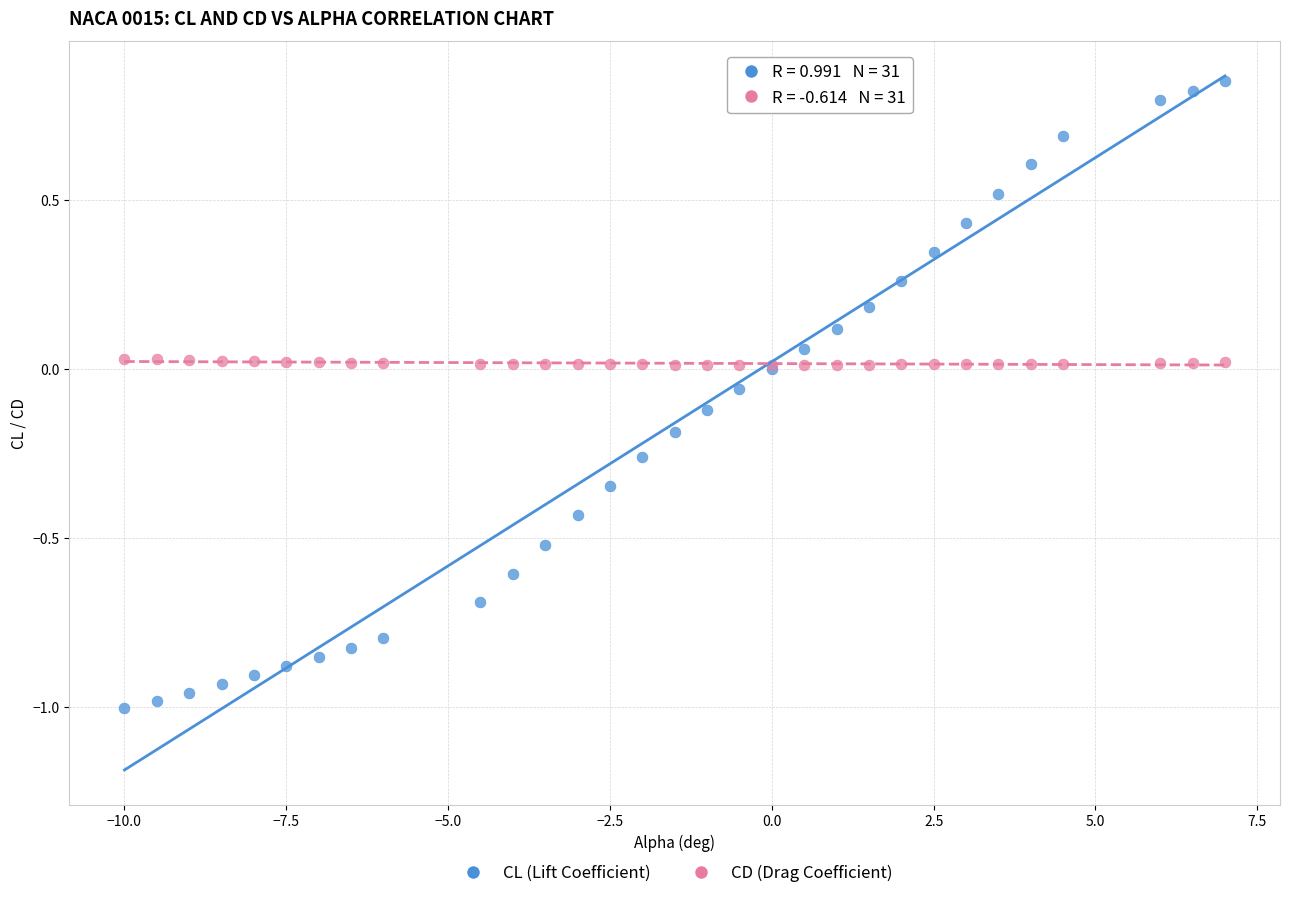

What are all the series names shown in the legend?

CL (Lift Coefficient), CD (Drag Coefficient)